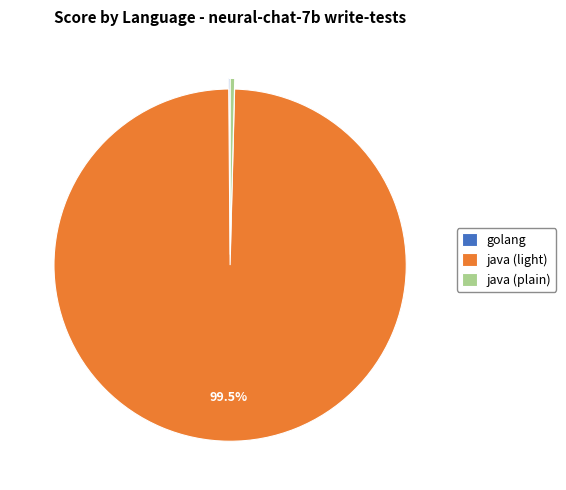

Which category accounts for the majority?

java (light)